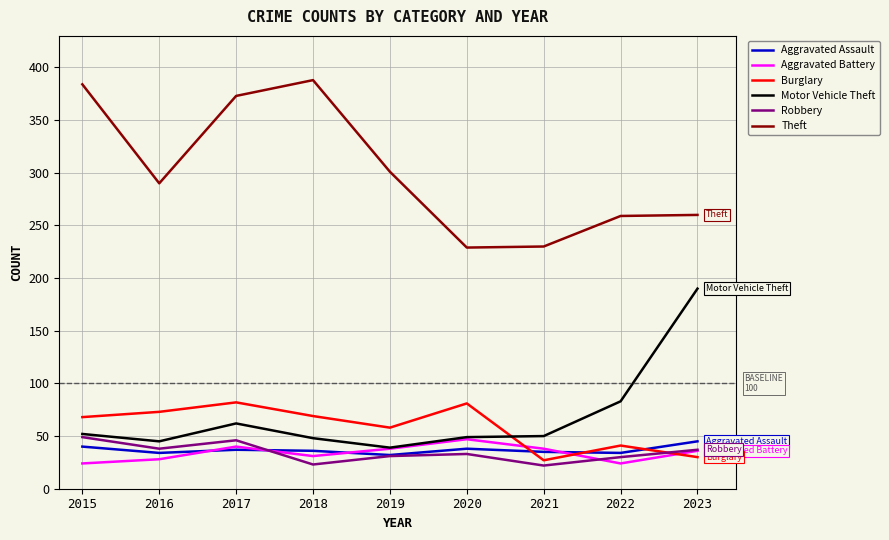

Is it true that Robbery equals 16 at 2020?

False